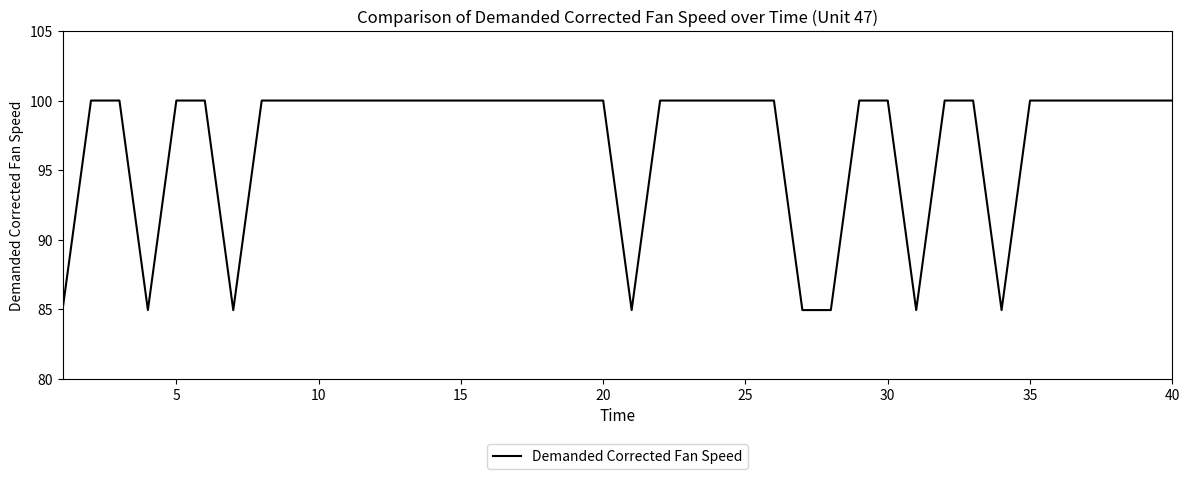

What is the difference between the maximum and minimum values?

15.1